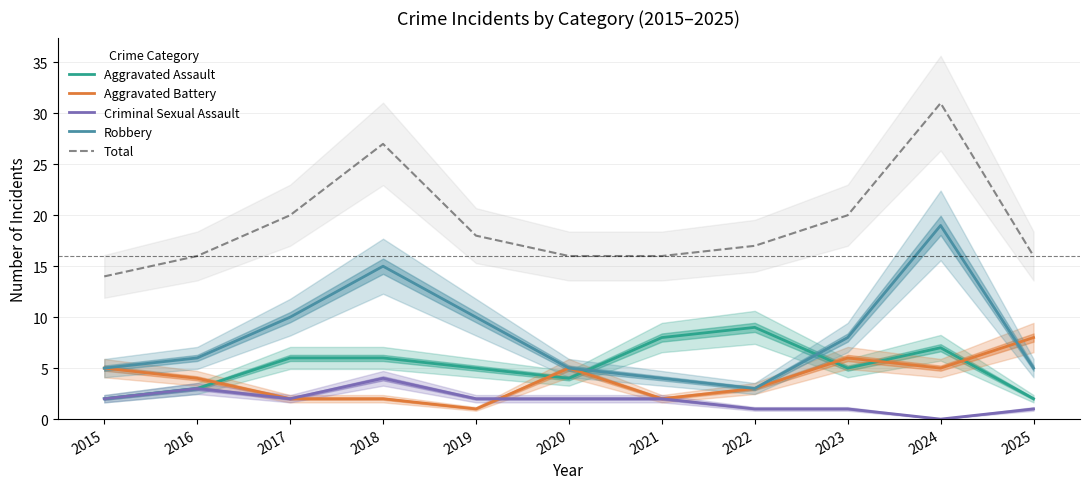

True or false: Robbery has a value of 10 at 2019.

True